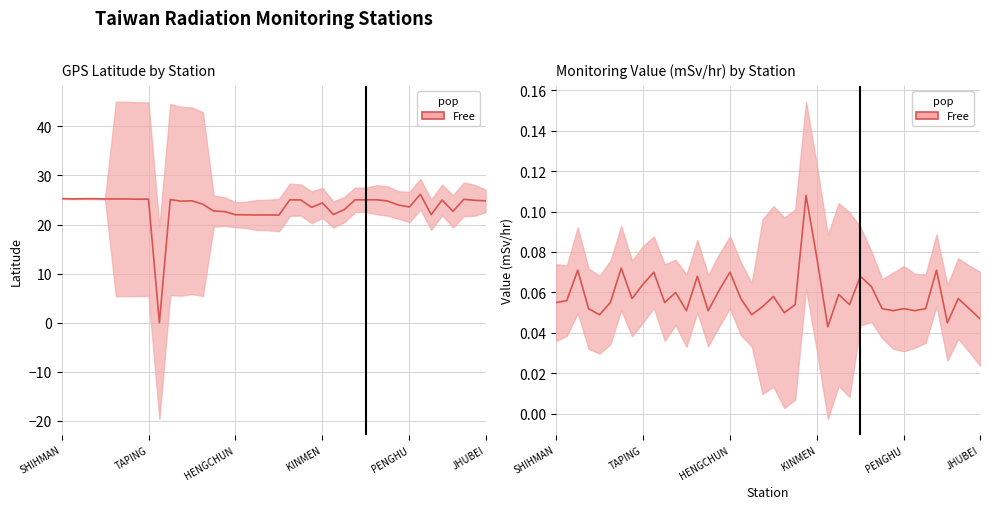

How many lines are shown in the chart?

2